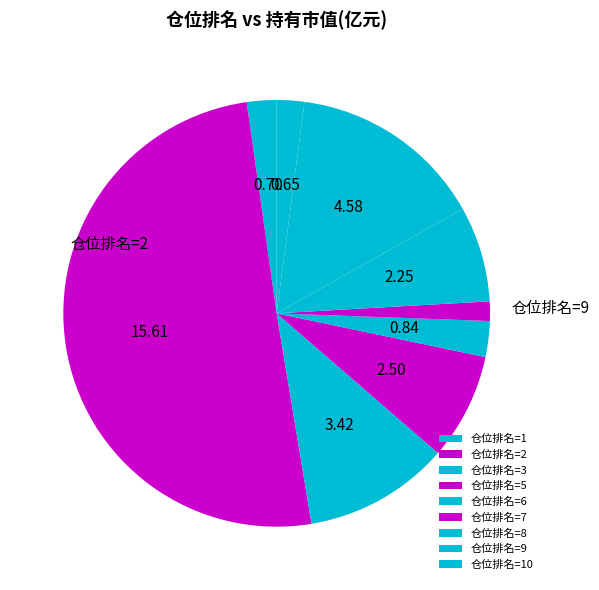

How many slices are in this pie chart?

9